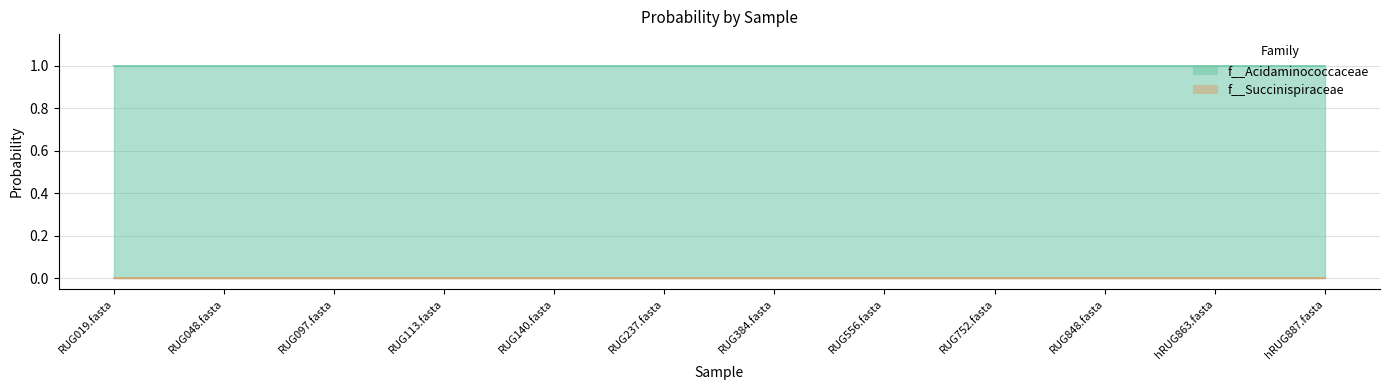

True or false: f__Acidaminococcaceae and f__Succinispiraceae cross at least once.

False